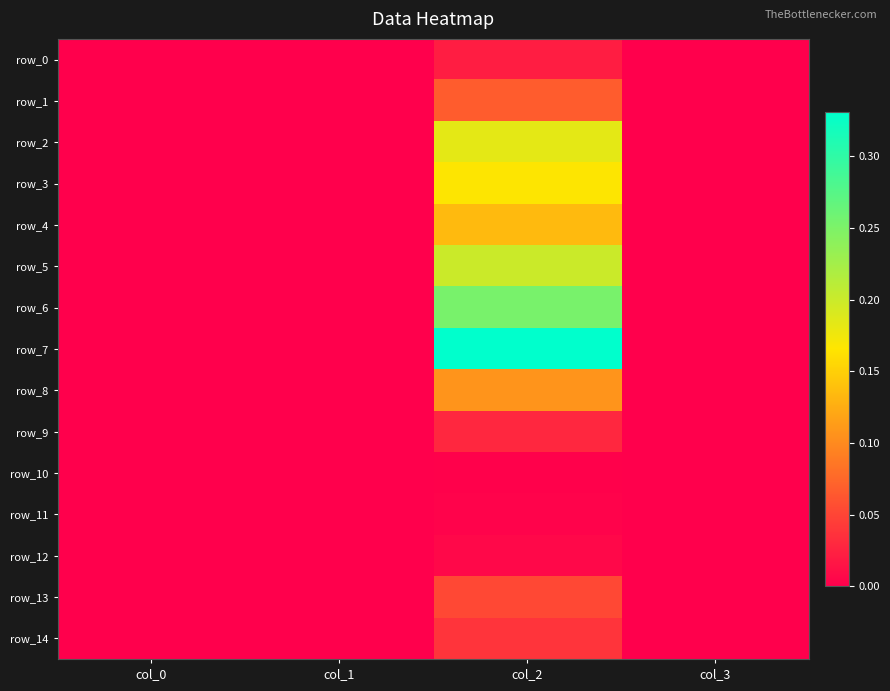

Which category has the highest value across all series?

col_2